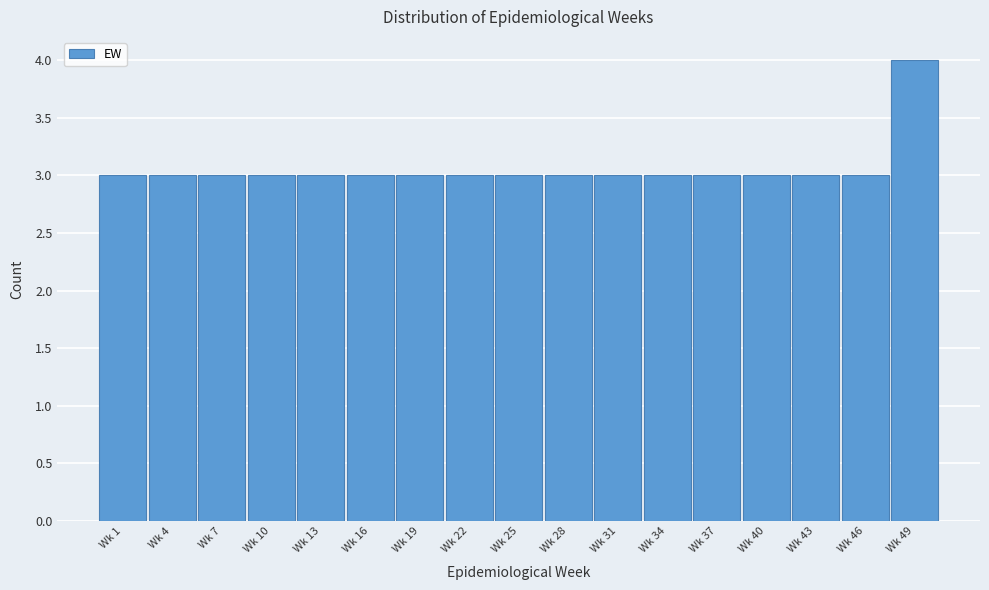

Reading right to left, transcribe all the data shown in this chart.

Wk 49=4	Wk 46=3	Wk 43=3	Wk 40=3	Wk 37=3	Wk 34=3	Wk 31=3	Wk 28=3	Wk 25=3	Wk 22=3	Wk 19=3	Wk 16=3	Wk 13=3	Wk 10=3	Wk 7=3	Wk 4=3	Wk 1=3